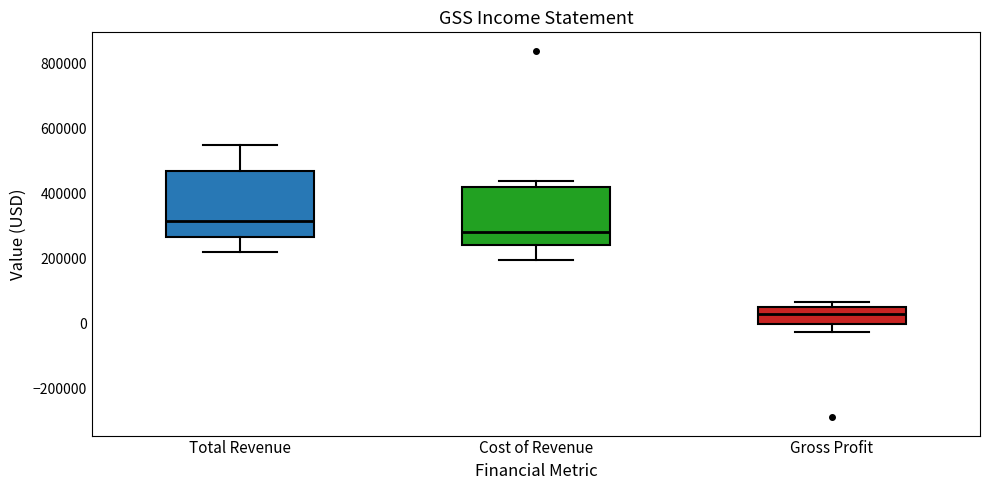

Which box's median line is the lowest?

Gross Profit